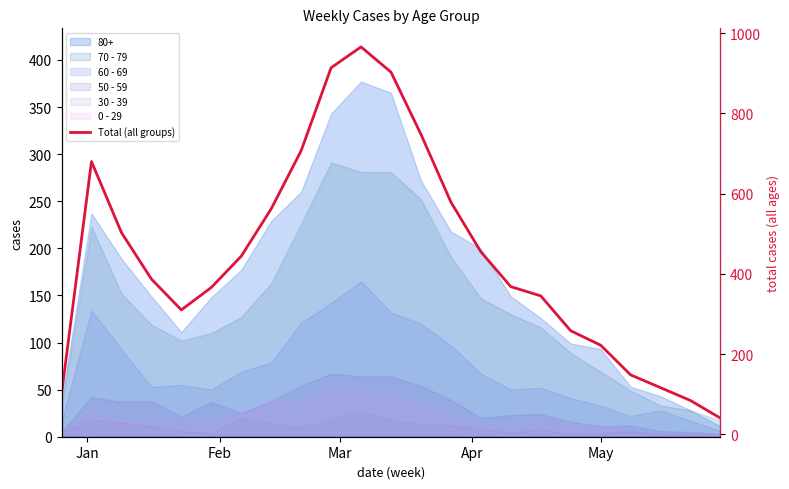

Where does the data first go above 387?

Feb